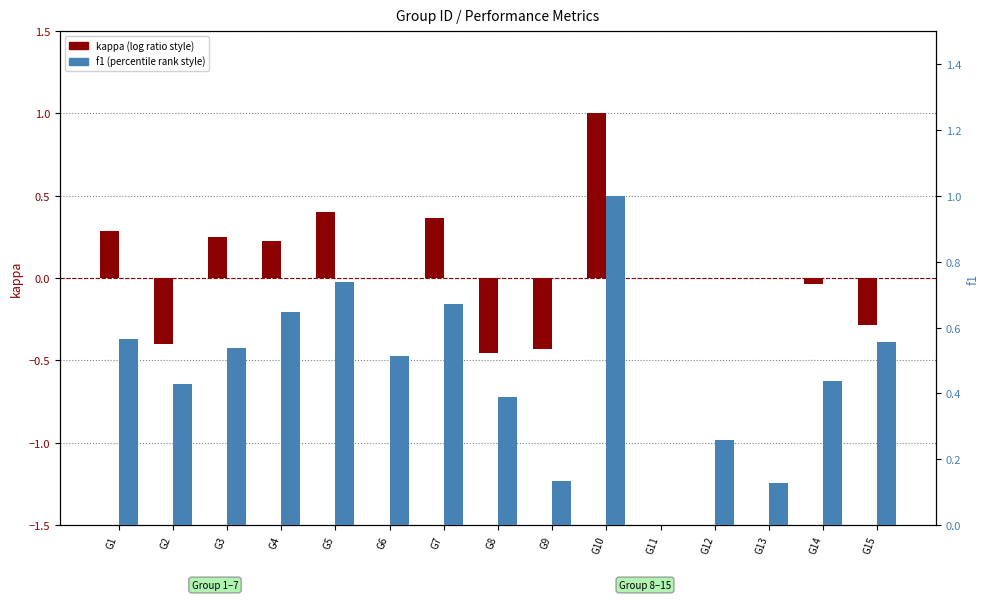

What is the average value of the kappa series?

0.1